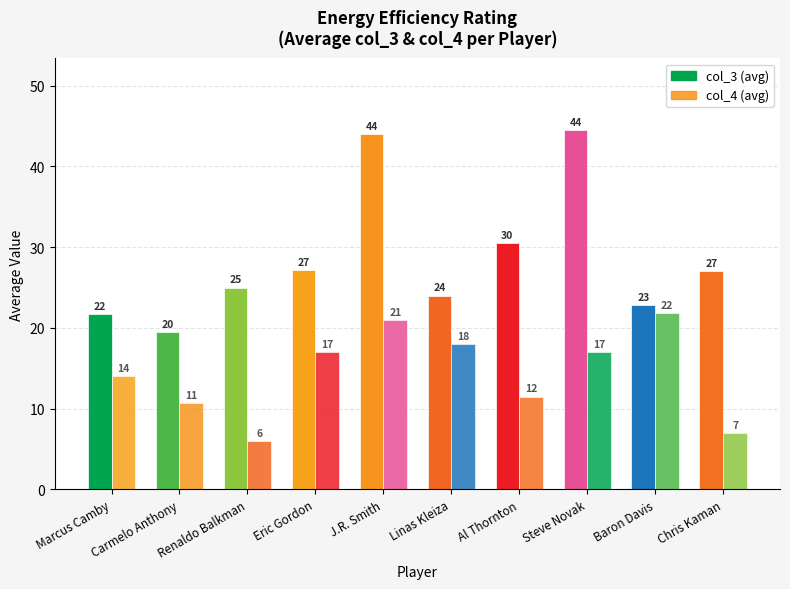

Which has a higher value, Eric Gordon or Steve Novak?

Steve Novak